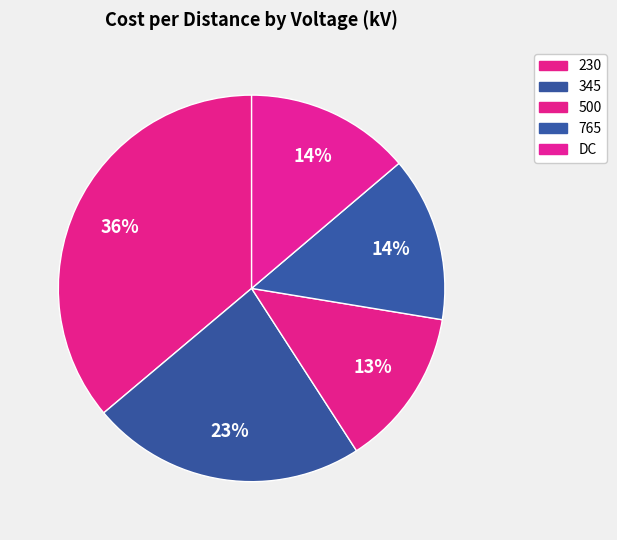

To the nearest percent, what is the difference between the largest and smallest slice percentages?

23%